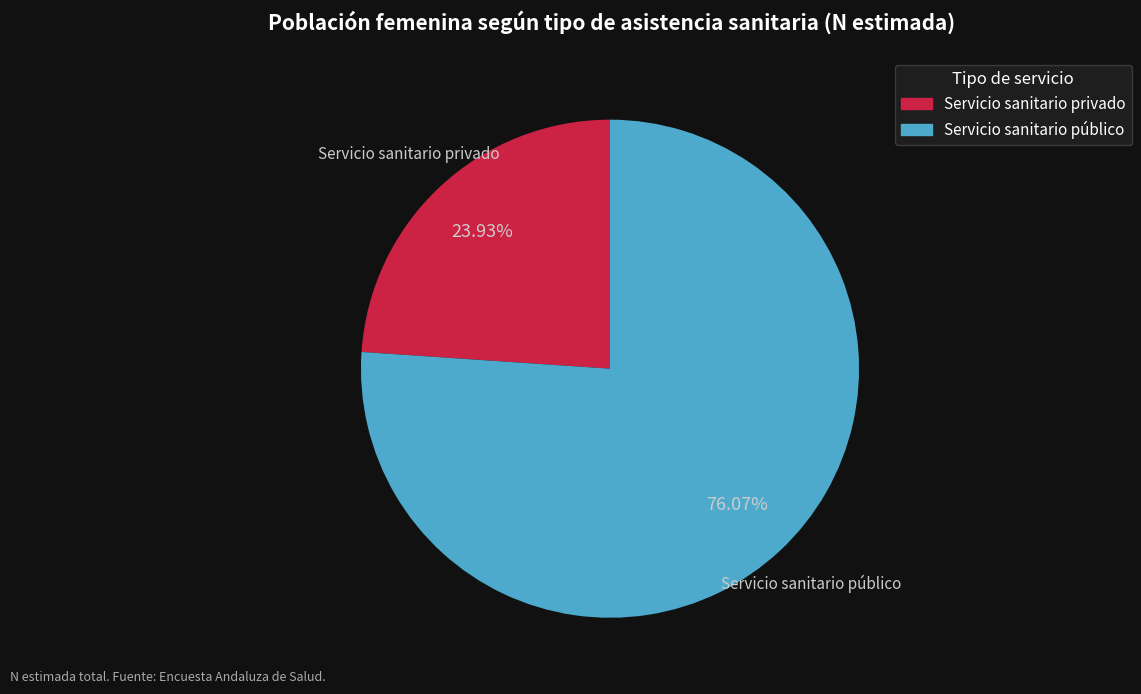

Rank the categories by value from lowest to highest.

Servicio sanitario privado, Servicio sanitario público